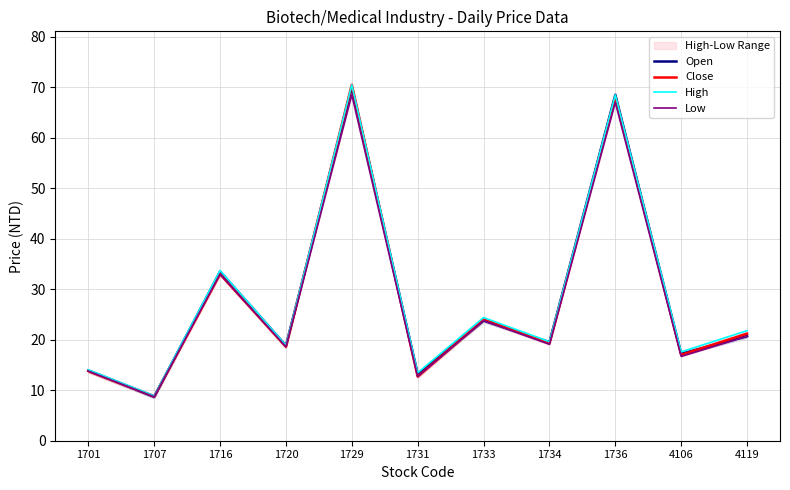

Reading left to right, extract all data points from this chart.

Open: 13.9	8.7	33.5	18.8	70.0	13.2	23.8	19.5	68.5	17.2	20.7
Close: 13.8	8.8	33.0	18.6	70.5	12.7	24.0	19.3	68.0	17.0	21.2
High: 14.1	8.9	33.7	18.9	70.5	13.4	24.4	19.6	68.5	17.6	21.8
Low: 13.8	8.7	33.0	18.6	68.5	12.7	23.8	19.1	67.0	16.7	20.7